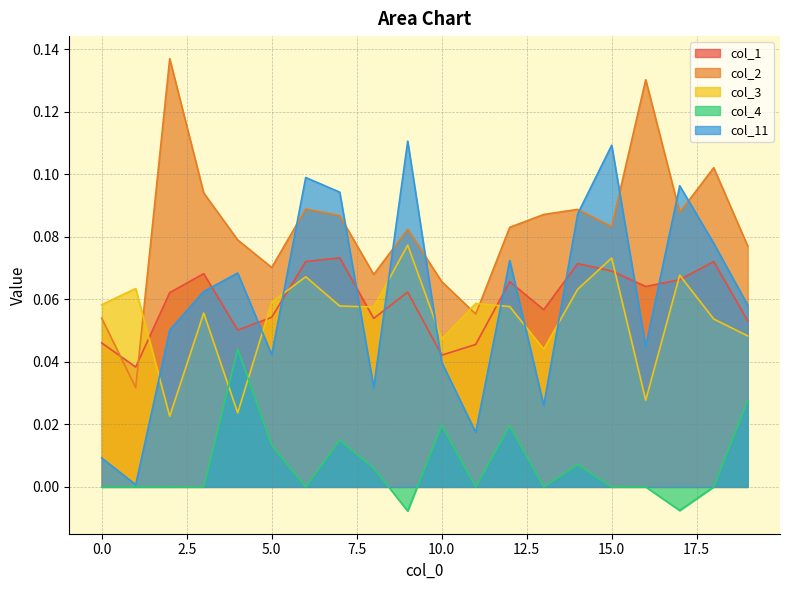

Which series has the largest total across all categories?

col_2